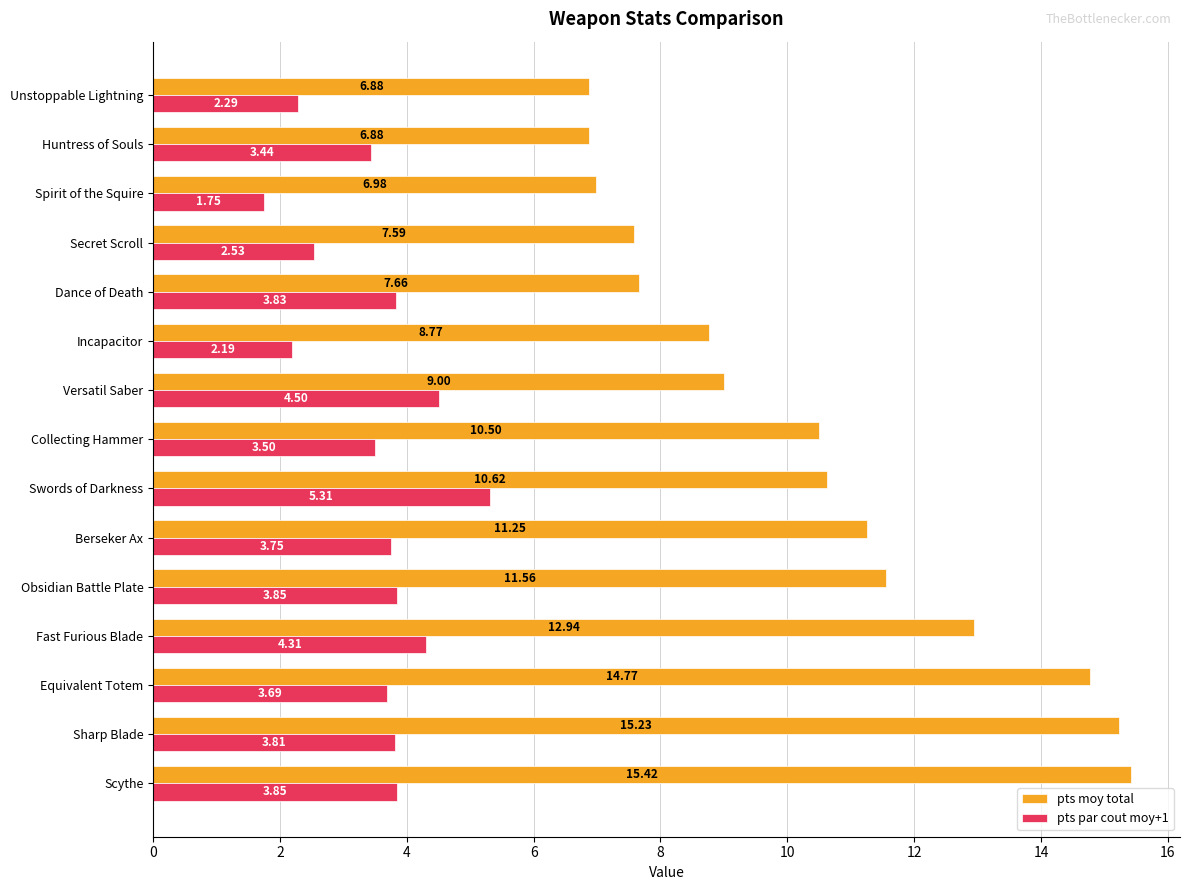

What is the sum of the pts moy total values at Swords of Darkness and Spirit of the Squire?

17.6